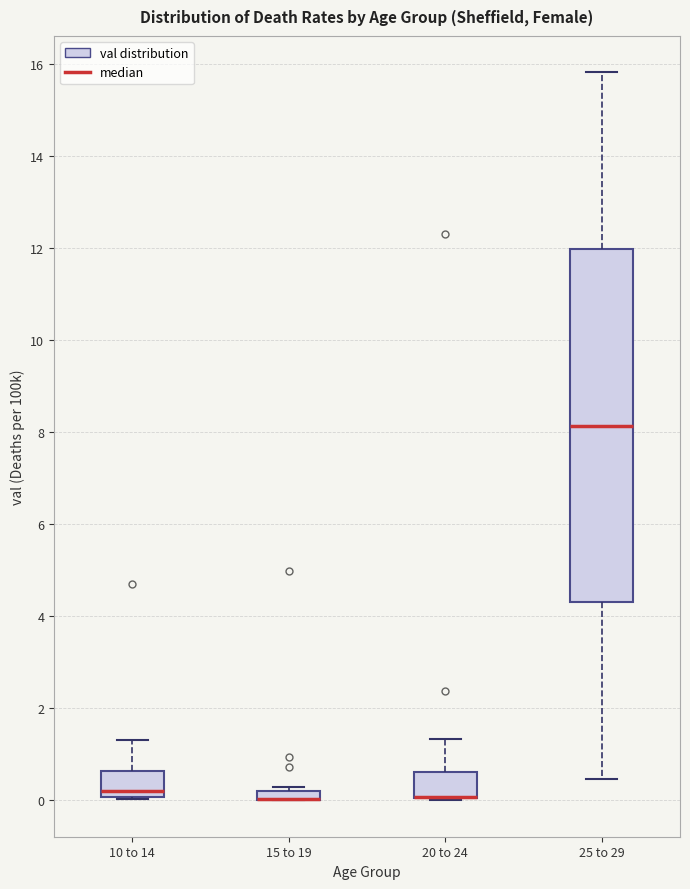

Comparing the boxes themselves (not the whiskers), which one is the tallest?

25 to 29